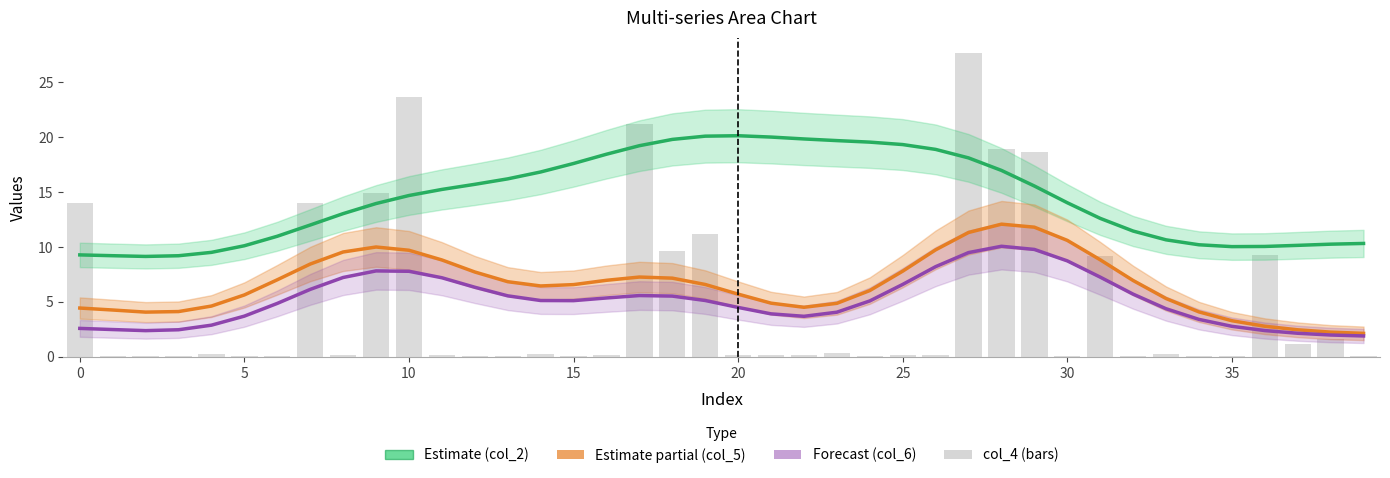

Reading right to left, extract all data points from this chart.

Estimate (col_2): 10.3	10.2	10.1	10.0	10.0	10.2	10.6	11.4	12.6	14.0	15.5	17.0	18.1	18.9	19.3	19.5	19.7	19.8	20.0	20.1	20.1	19.8	19.2	18.4	17.6	16.8	16.2	15.7	15.2	14.7	13.9	13.0	12.0	11.0	10.1	9.5	9.2	9.1	9.2	9.3
Estimate partial (col_5): 2.1	2.2	2.5	2.8	3.3	4.1	5.3	6.9	8.8	10.6	11.8	12.1	11.3	9.7	7.8	6.0	4.9	4.5	4.9	5.7	6.6	7.2	7.3	7.0	6.6	6.4	6.8	7.7	8.8	9.7	10.0	9.5	8.4	7.0	5.6	4.6	4.1	4.1	4.3	4.4
Forecast (col_6): 1.9	2.0	2.1	2.4	2.8	3.4	4.4	5.7	7.2	8.7	9.8	10.1	9.5	8.2	6.6	5.1	4.1	3.7	3.9	4.5	5.1	5.5	5.6	5.4	5.1	5.1	5.5	6.3	7.2	7.8	7.8	7.2	6.1	4.9	3.7	2.9	2.5	2.4	2.5	2.6
col_4 (bars): 0.1	1.6	1.2	9.2	0.1	0.1	0.2	0.1	9.2	0.1	18.6	18.9	27.6	0.2	0.1	0.1	0.4	0.1	0.1	0.1	11.2	9.6	21.1	0.1	0.1	0.2	0.1	0.1	0.1	23.6	14.9	0.2	14.0	0.1	0.1	0.2	0.1	0.1	0.1	14.0